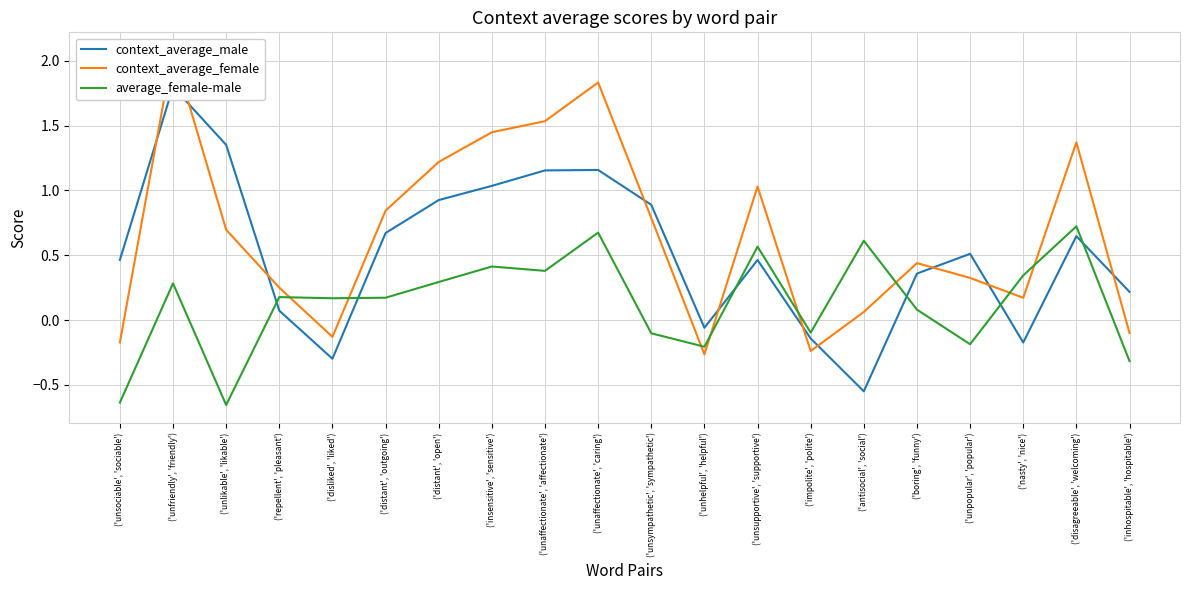

Between ('unfriendly', 'friendly') and ('disagreeable', 'welcoming'), which series saw the biggest shift?

context_average_male